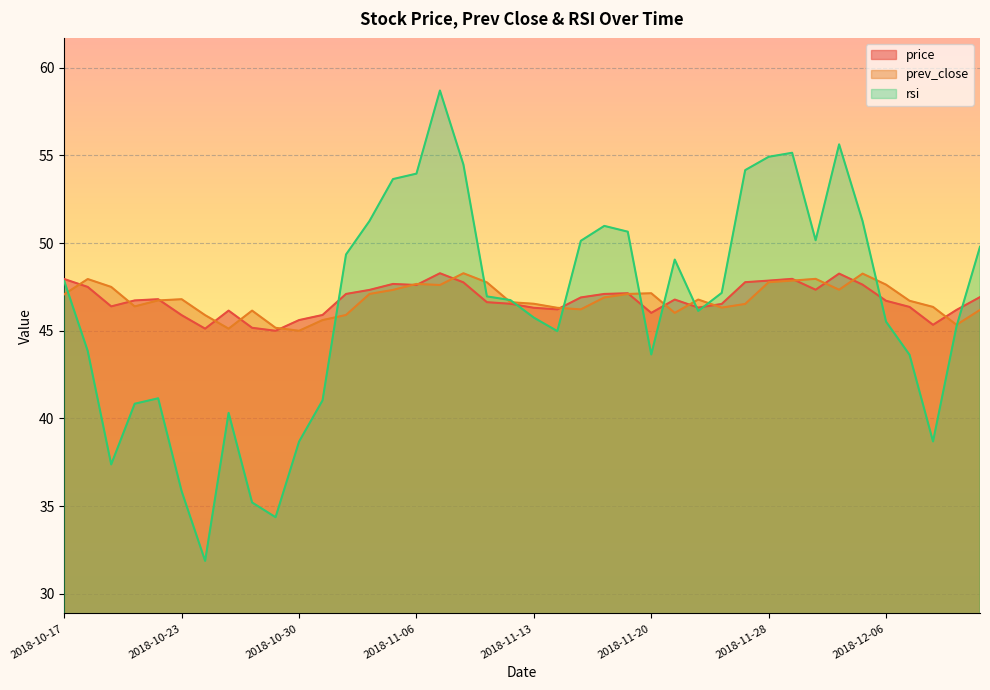

Which has a higher value, 2018-11-07 or 2018-11-29?

2018-11-07